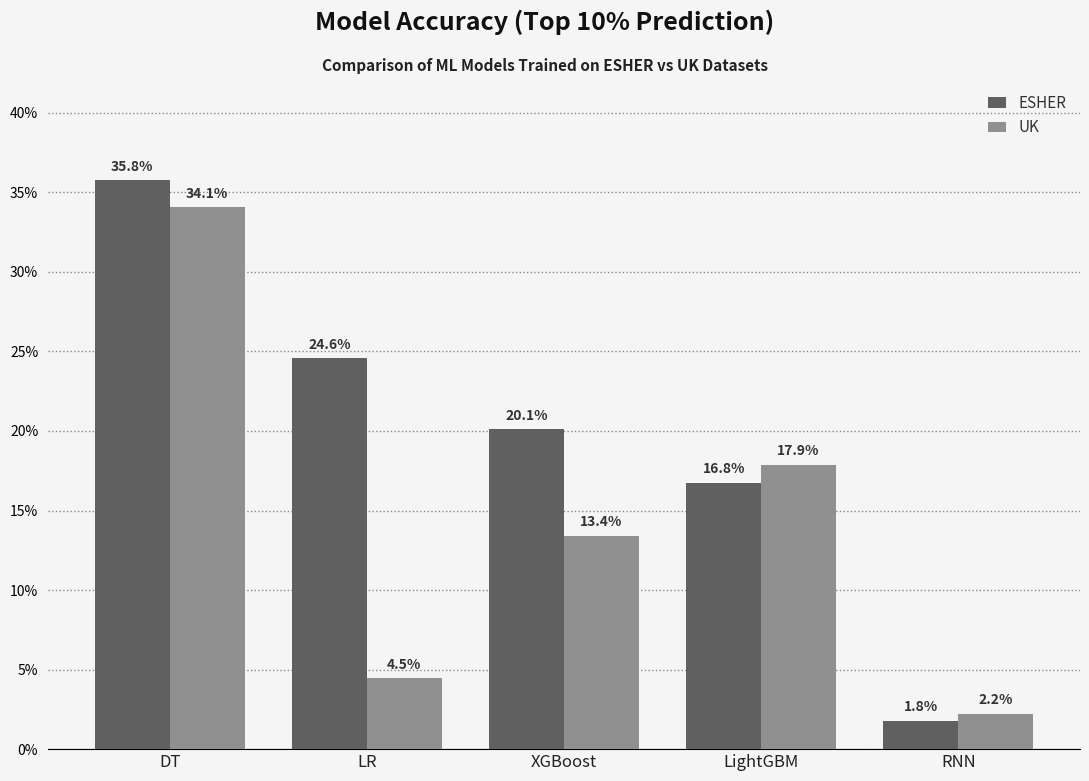

The ESHER series shows 1.8 at RNN. True or false?

True